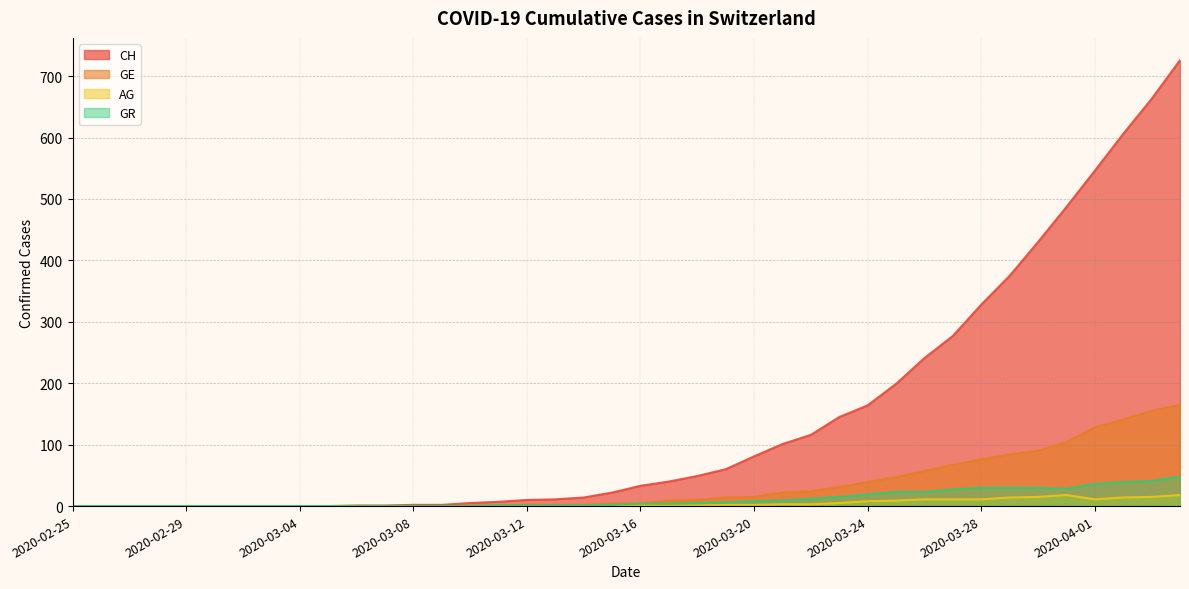

How many lines are shown in the chart?

4